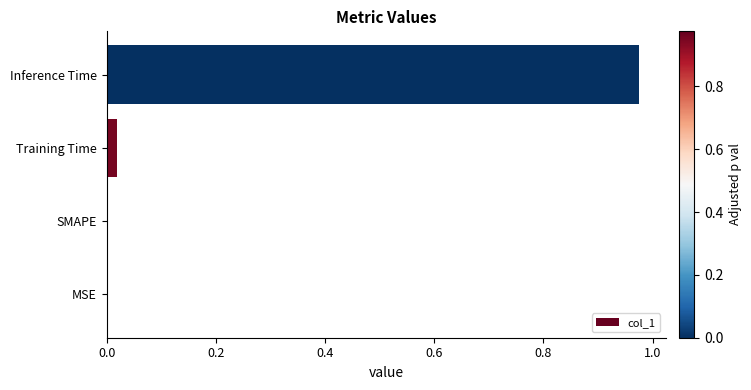

At which category does the chart reach its peak across all series?

Inference Time